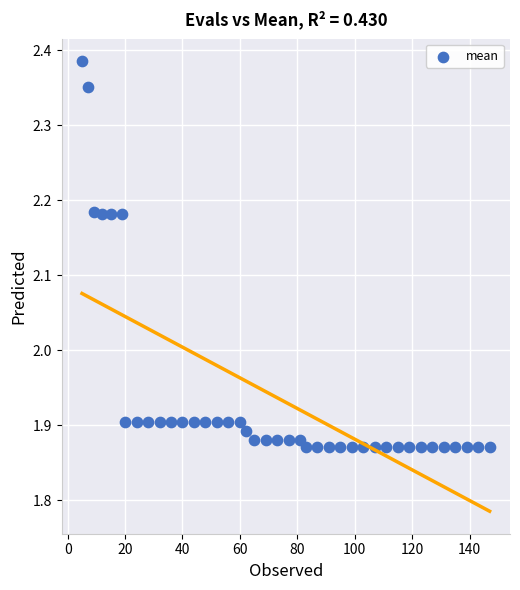

What is the range of X values (max minus min)?

142.0